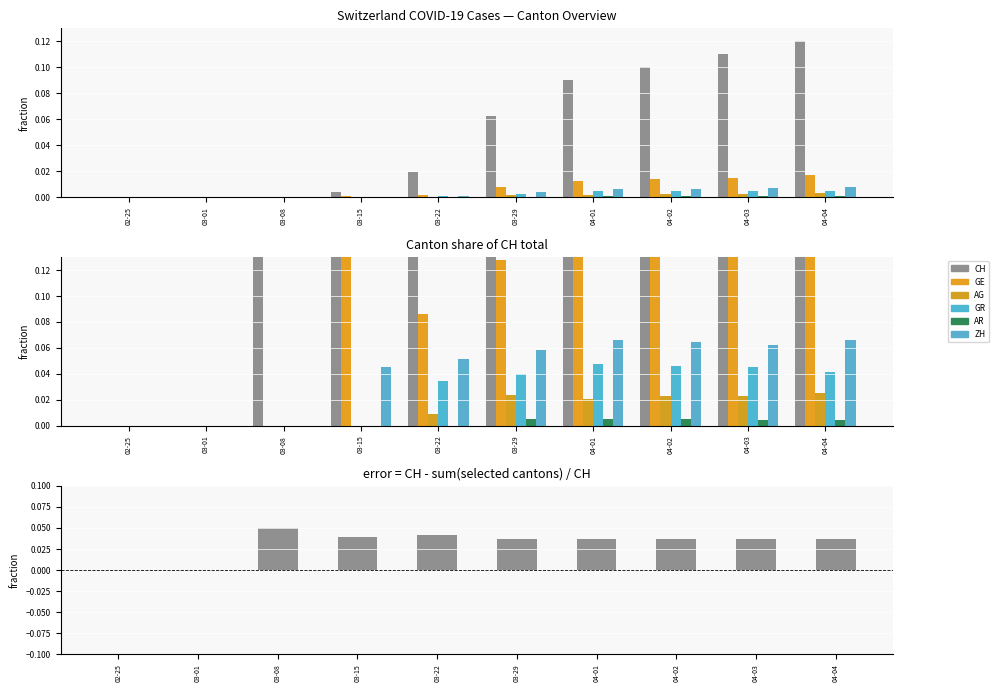

At 03-22, list the series in order from smallest to largest.

AR, AG, GR, ZH, GE, CH